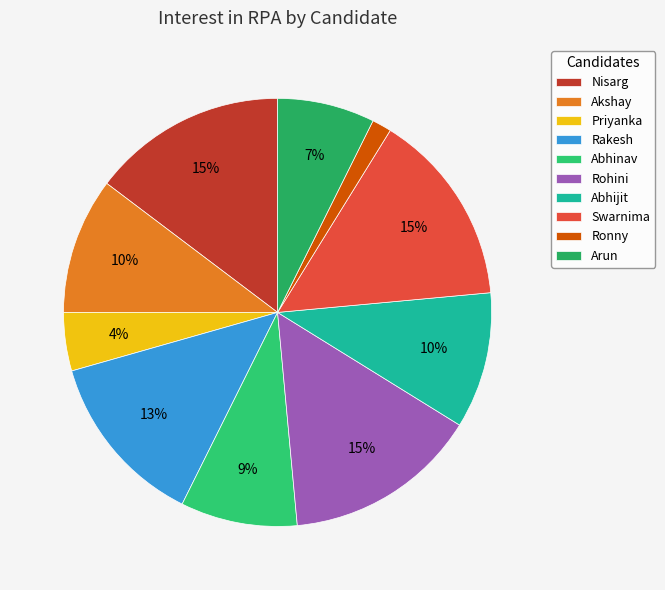

Which slice is the largest?

Nisarg